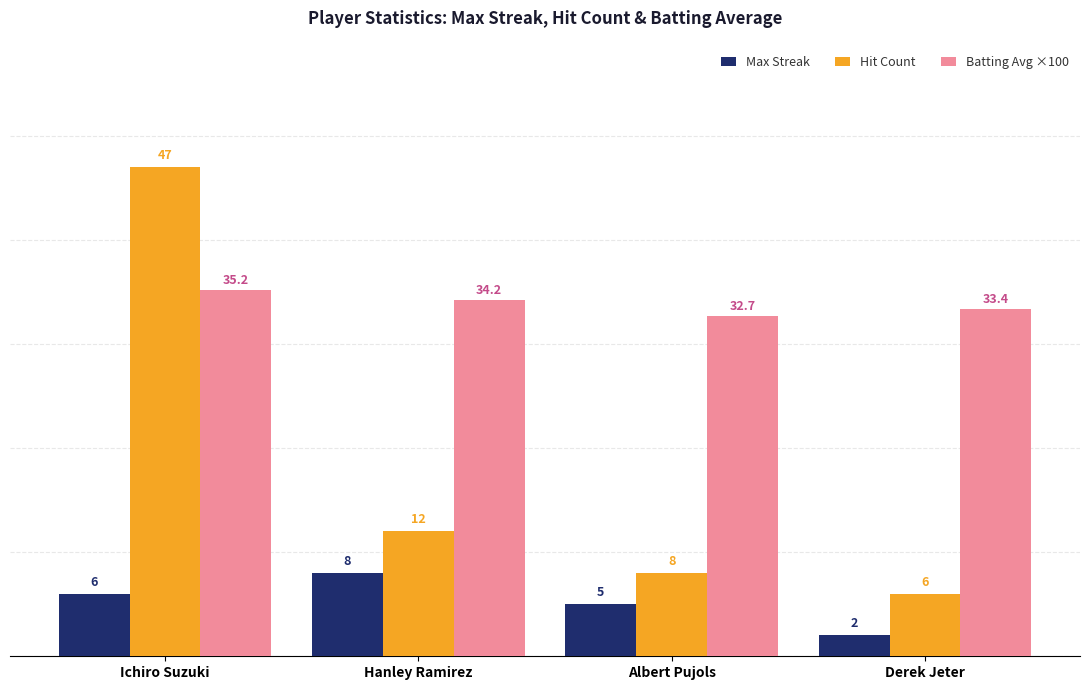

Which series has the largest range (max minus min)?

Hit Count